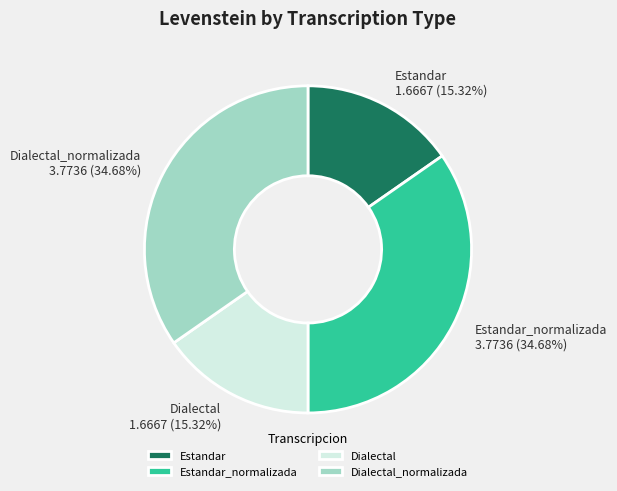

Combined, do Dialectal and Estandar account for over 50%?

No